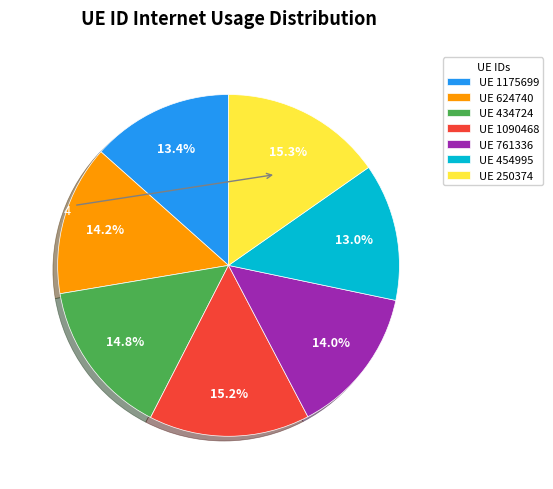

What percentage is NOT represented by UE 250374?

84.7%